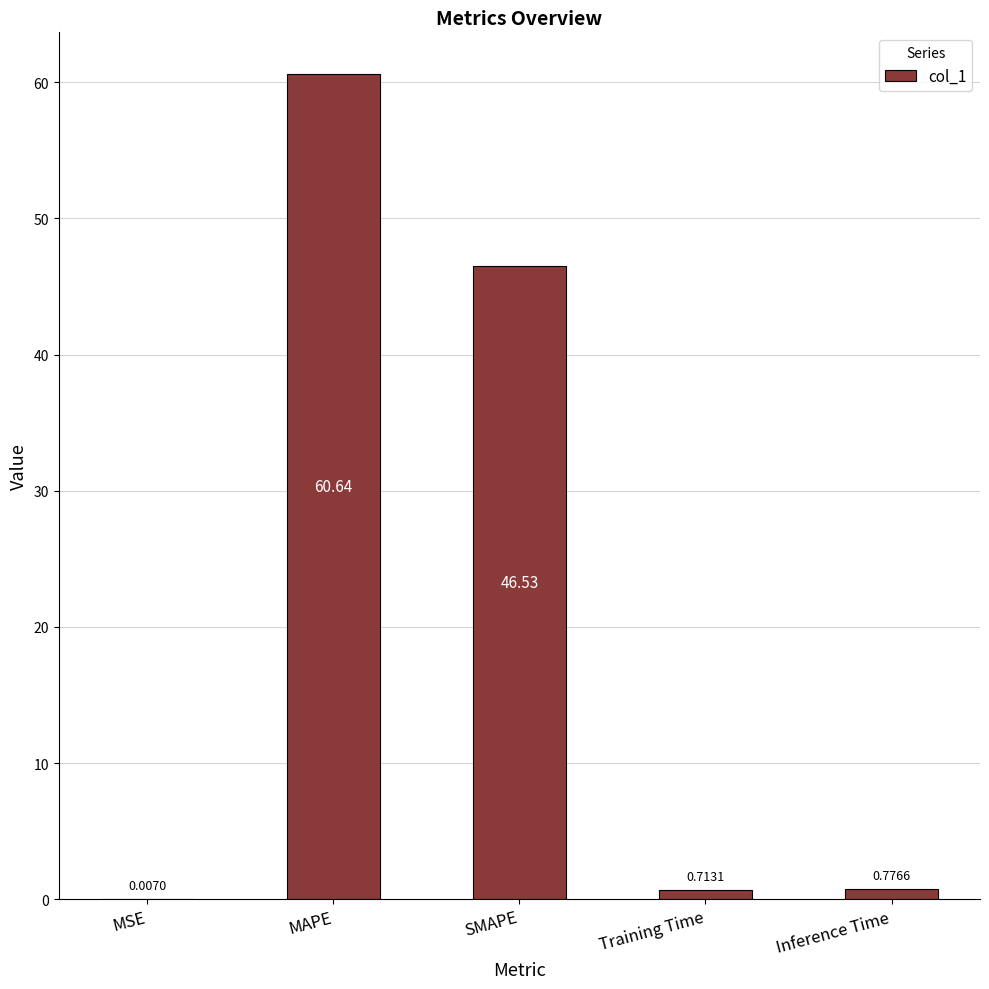

What is the sum of all values?

108.7